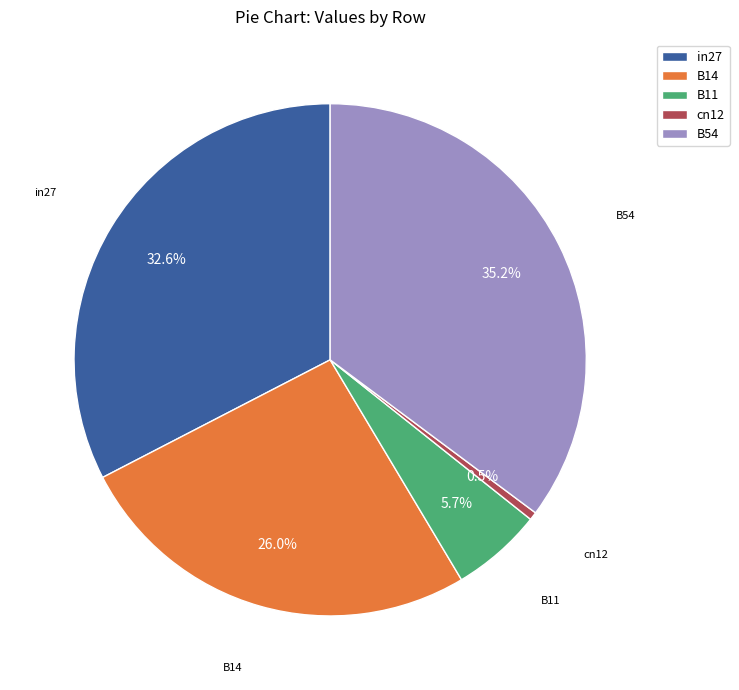

Is it true that B14 is 26% of the pie?

True